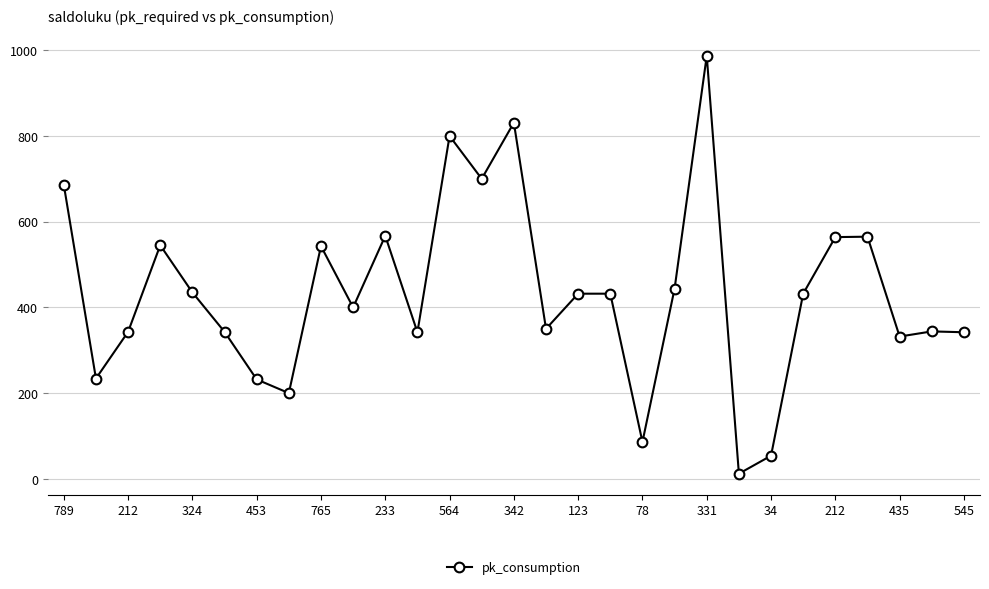

How many interior local valleys (lower than both neighbors) does the data have?

9